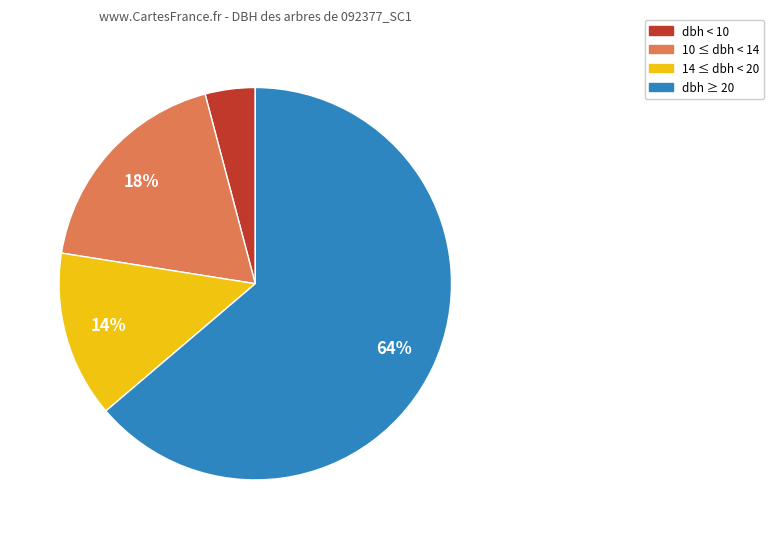

Which has a higher value, 14 ≤ dbh < 20 or dbh < 10?

14 ≤ dbh < 20